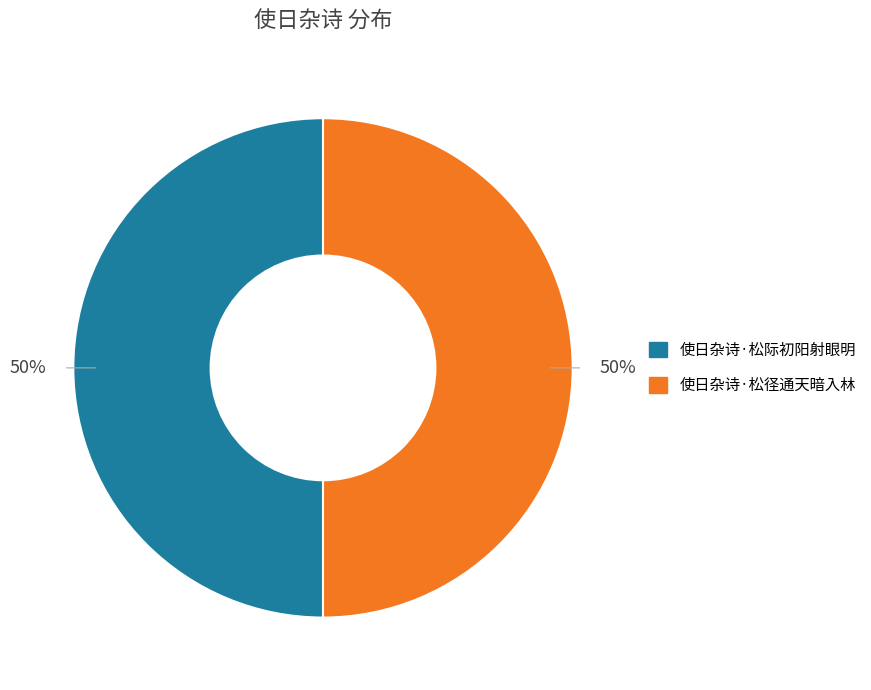

True or false: 使日杂诗·松际初阳射眼明 accounts for 56% of the total.

False